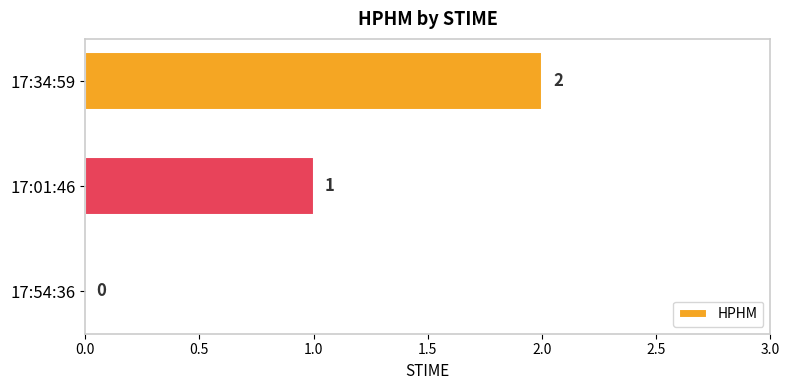

How many series are shown in this chart?

1